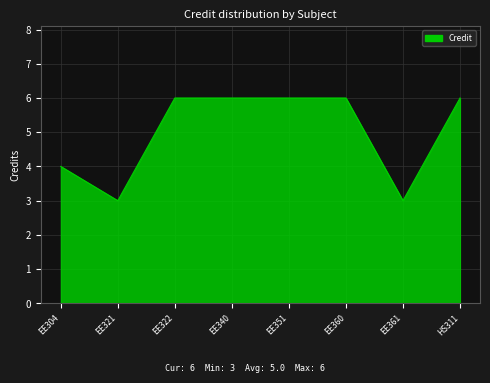

Which has a higher value, EE340 or EE304?

EE340